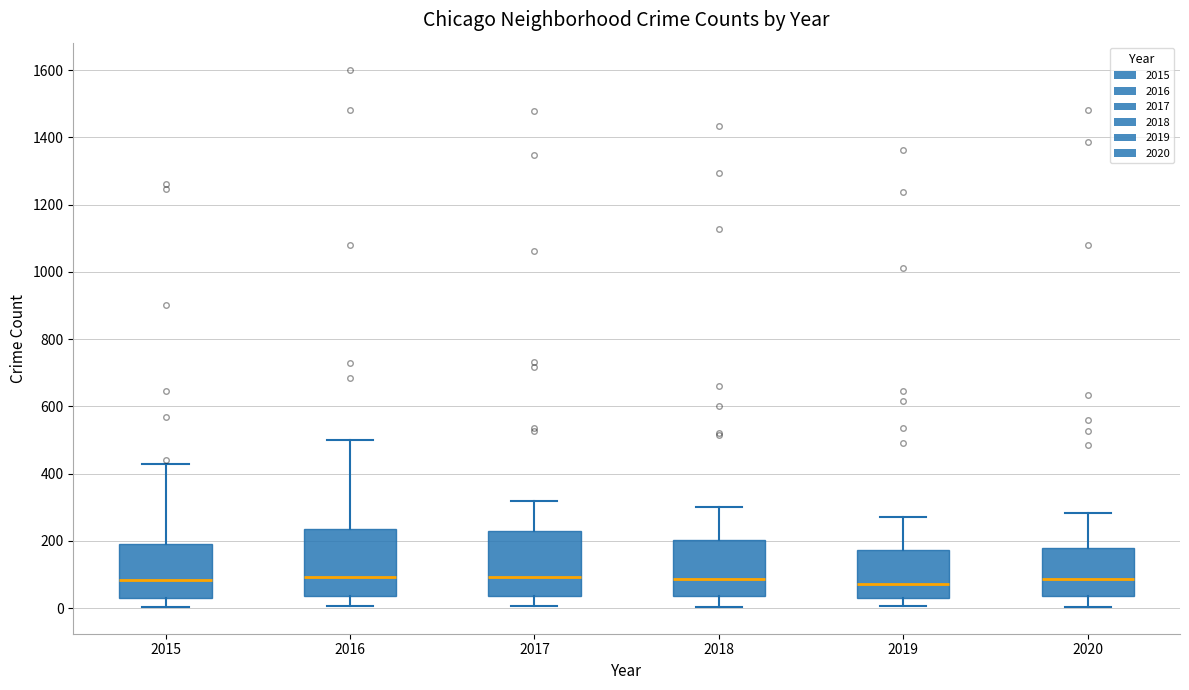

Where does the lower whisker of the box at x = 2017 end on the y-axis? The values are not printed on the chart, so give them approximately, as read against the axis.

0